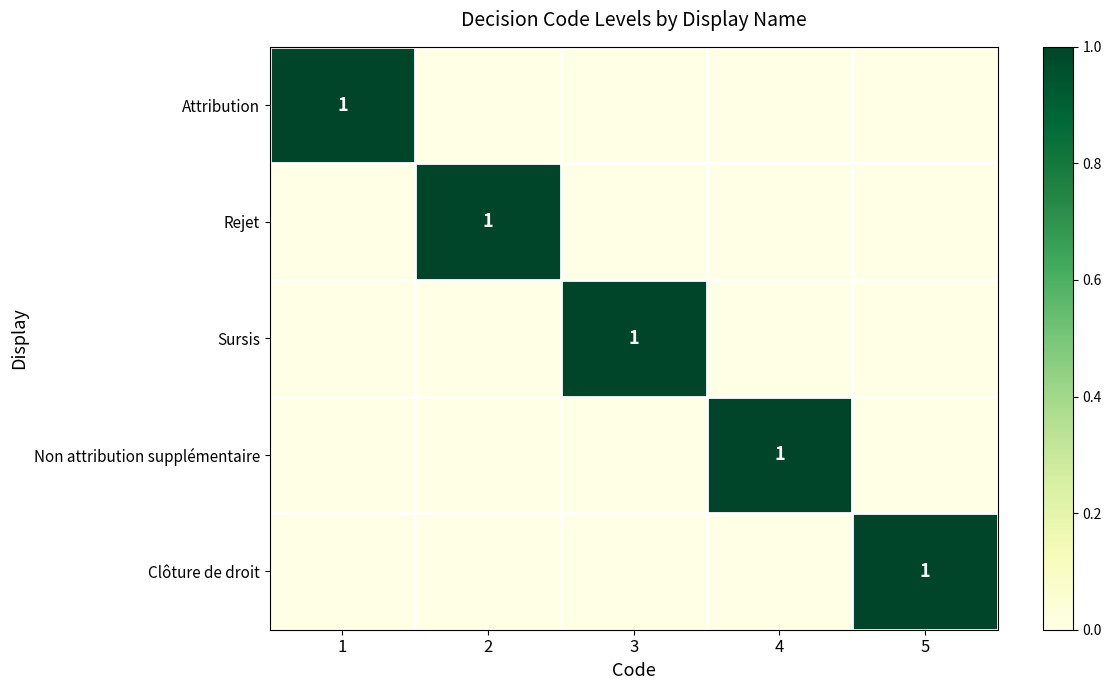

The Clôture de droit series shows 1 at 5. True or false?

True